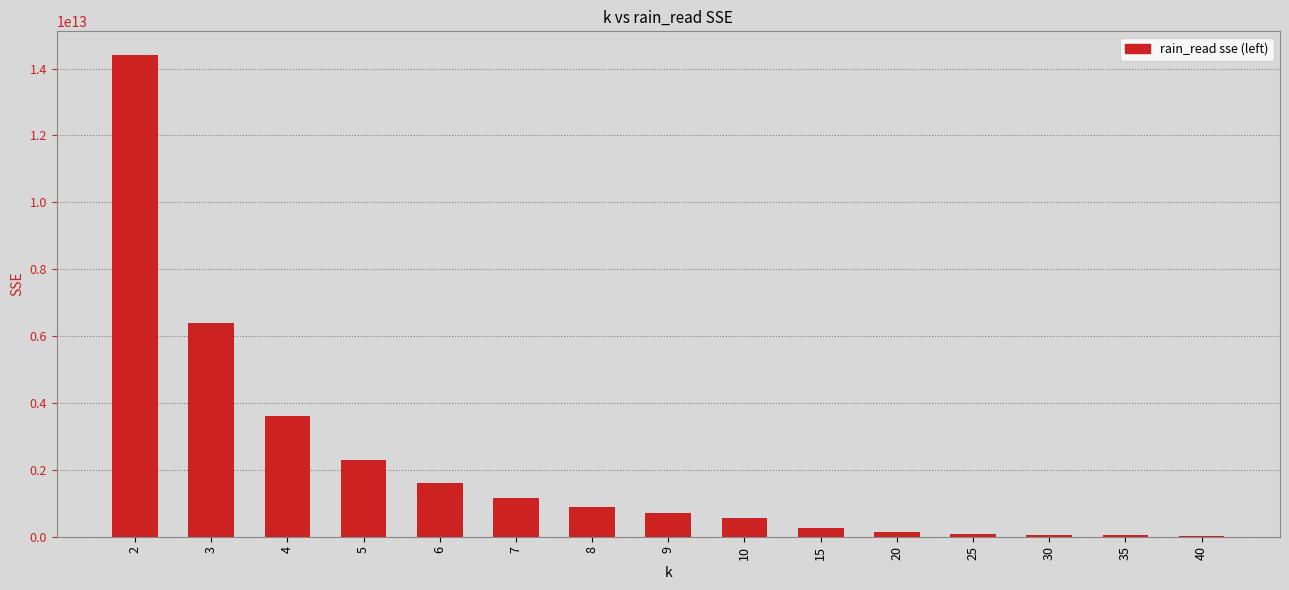

Are the bars horizontal?

No